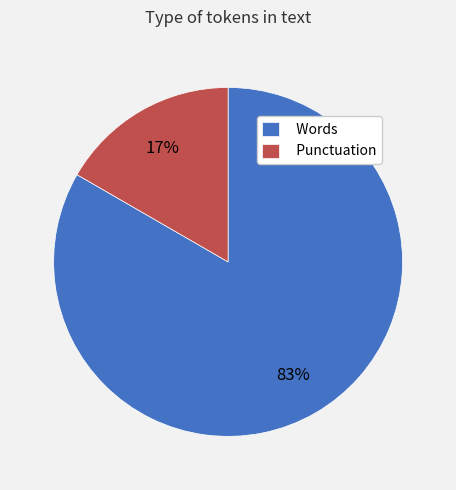

To the nearest percent, what portion does Punctuation represent?

17%